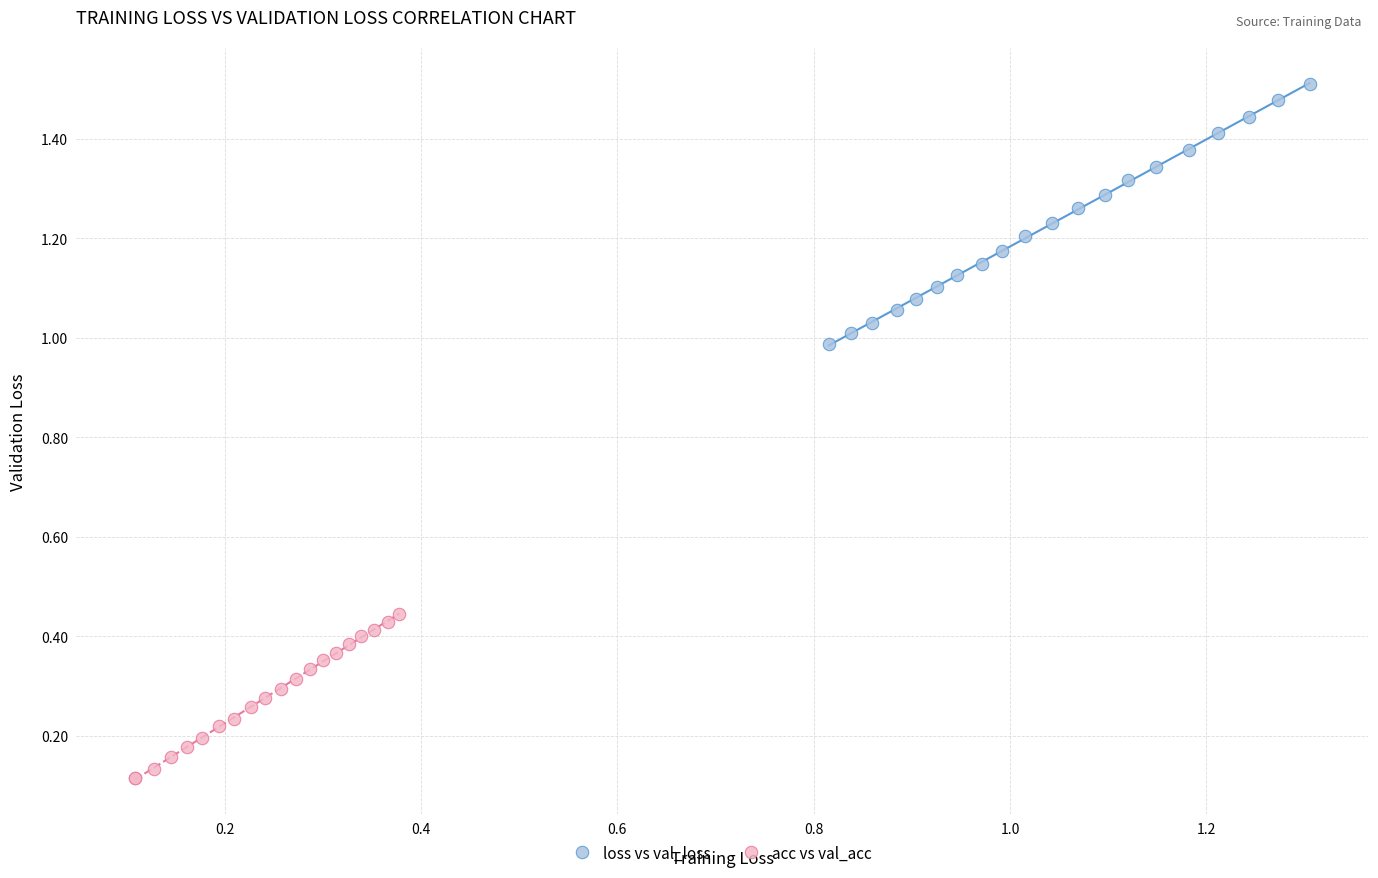

Which series reaches the minimum Y coordinate?

acc vs val_acc